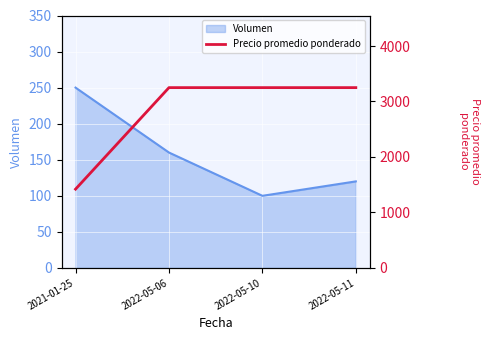

At which category does the chart reach its peak across all series?

2022-05-06